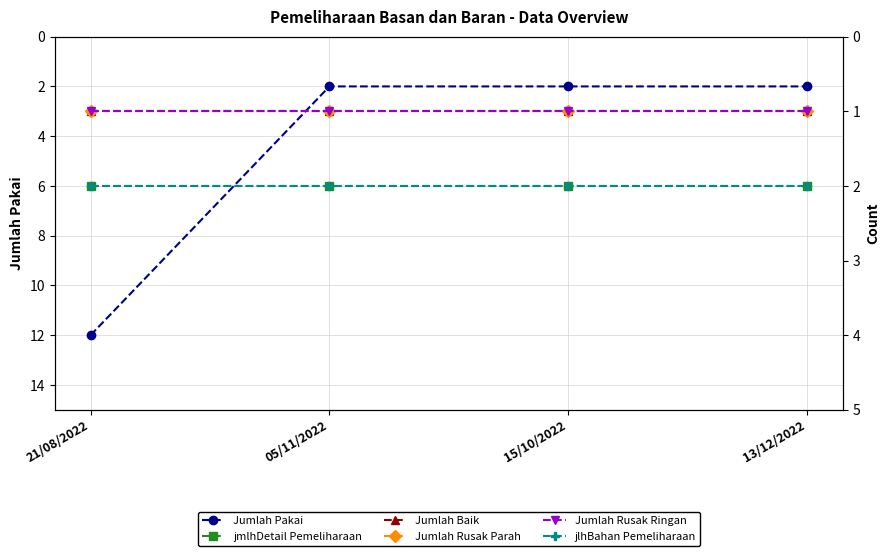

Which has a higher value, 05/11/2022 or 13/12/2022?

05/11/2022